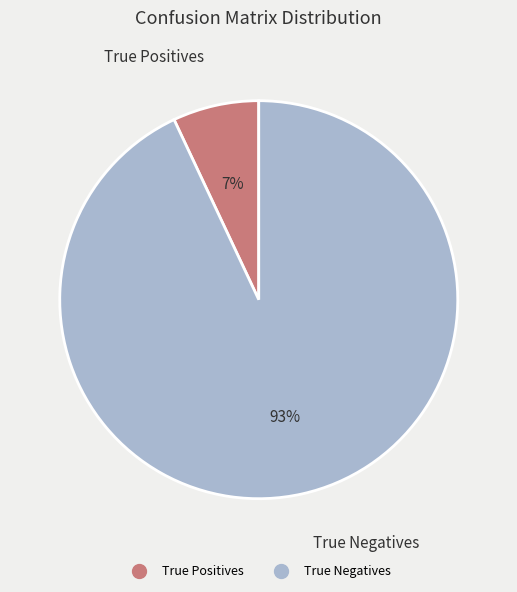

To the nearest percent, what is the average slice percentage?

50%